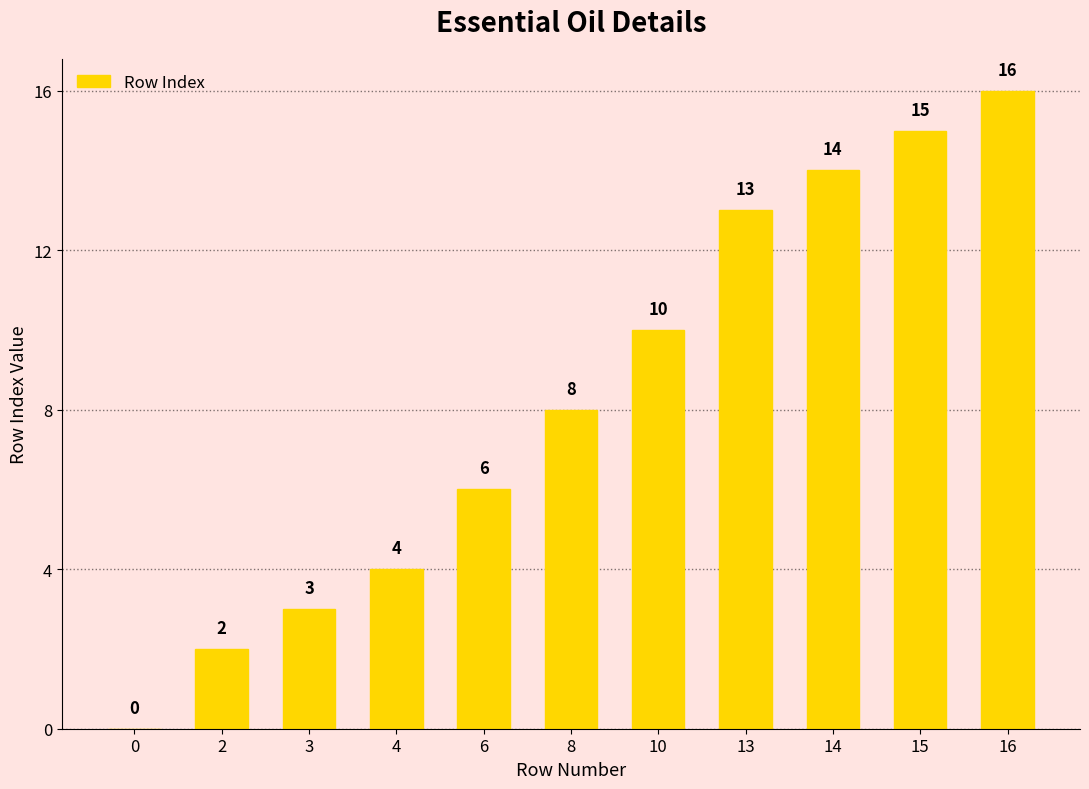

The value at 4 is 4. True or false?

True